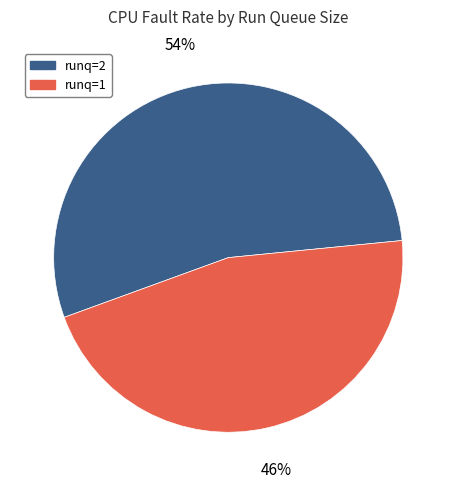

To the nearest percent, what is the combined percentage of runq=2 and runq=1?

100%